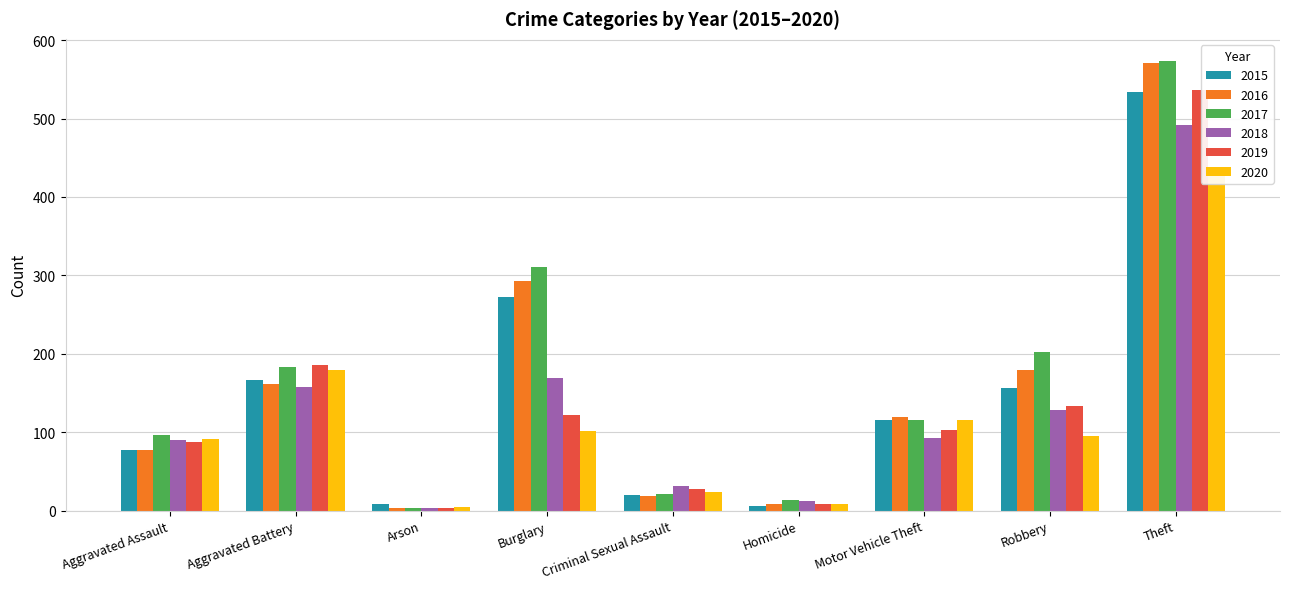

How many values in the 2016 series are below 120?

4